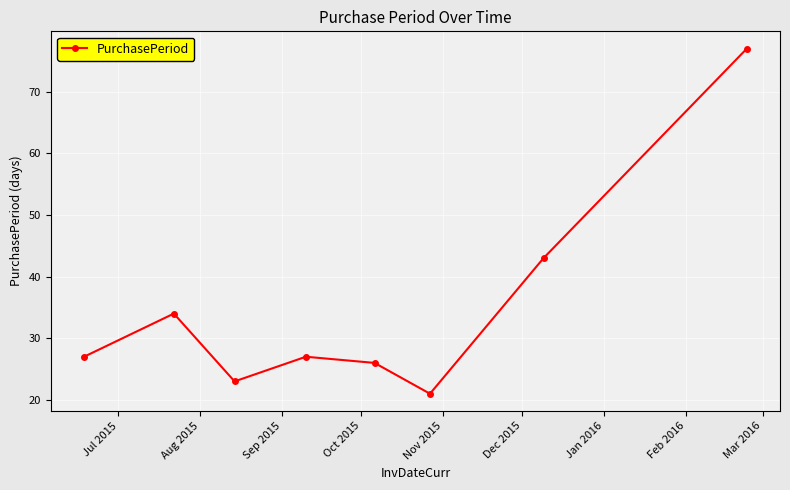

Reading left to right, extract all data points from this chart.

27	34	23	27	26	21	43	77